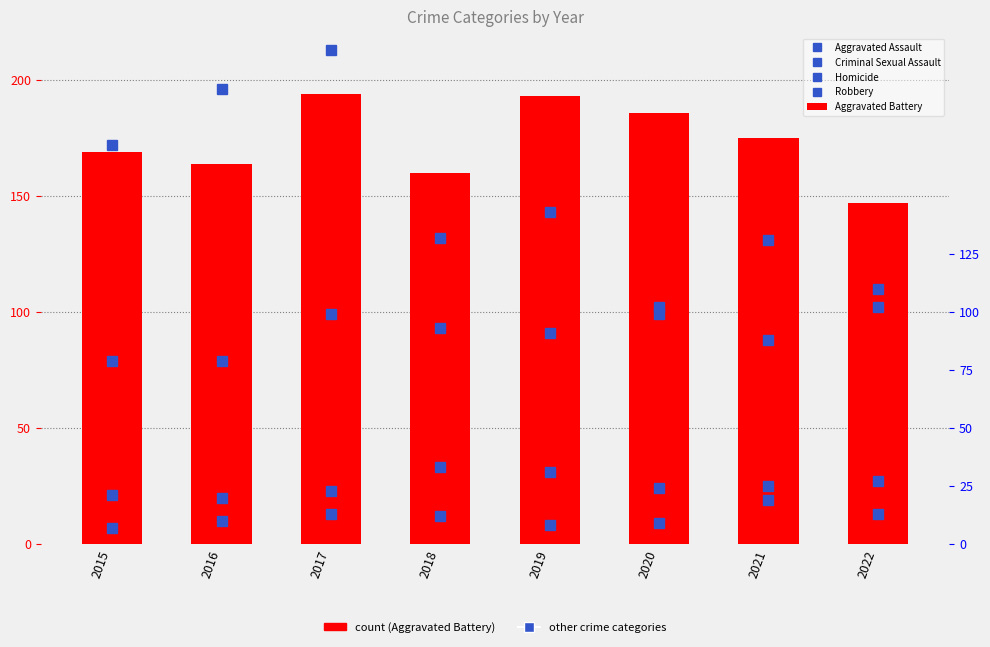

Are the bars grouped side by side (vs. stacked)?

Yes